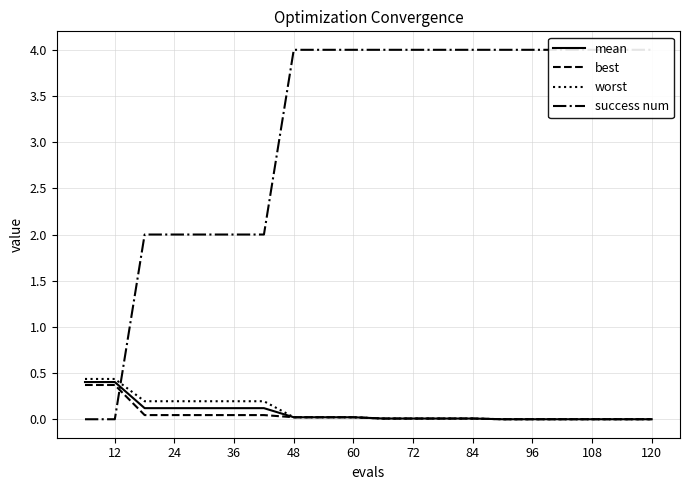

Is it true that mean equals 0.0 at 120?

True